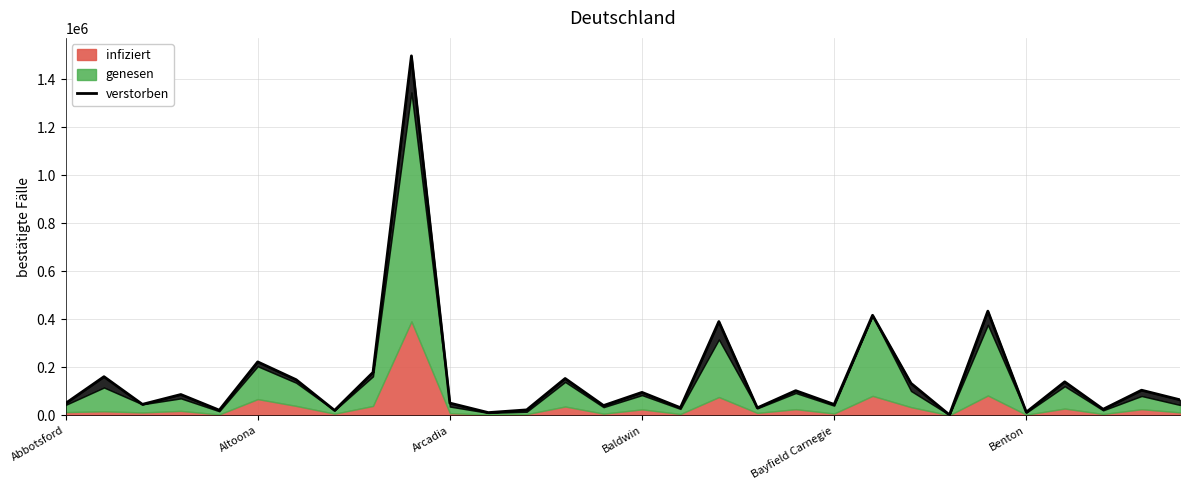

Reading right to left, what are all the values shown in this chart?

64443	104469	25040	139334	12869	433972	1621	133166	416651	45096	102521	30807	390547	31448	95421	40526	153245	22461	11112	50809	1497546	178664	20424	148212	222485	21300	86487	45571	160779	49579